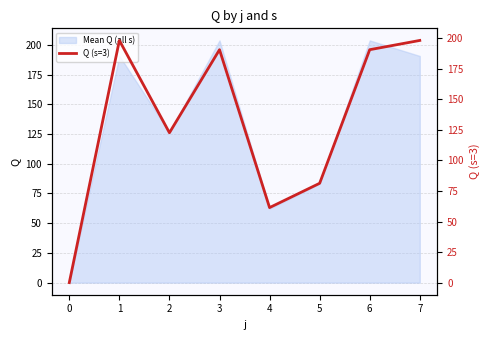

How many lines are shown in the chart?

1